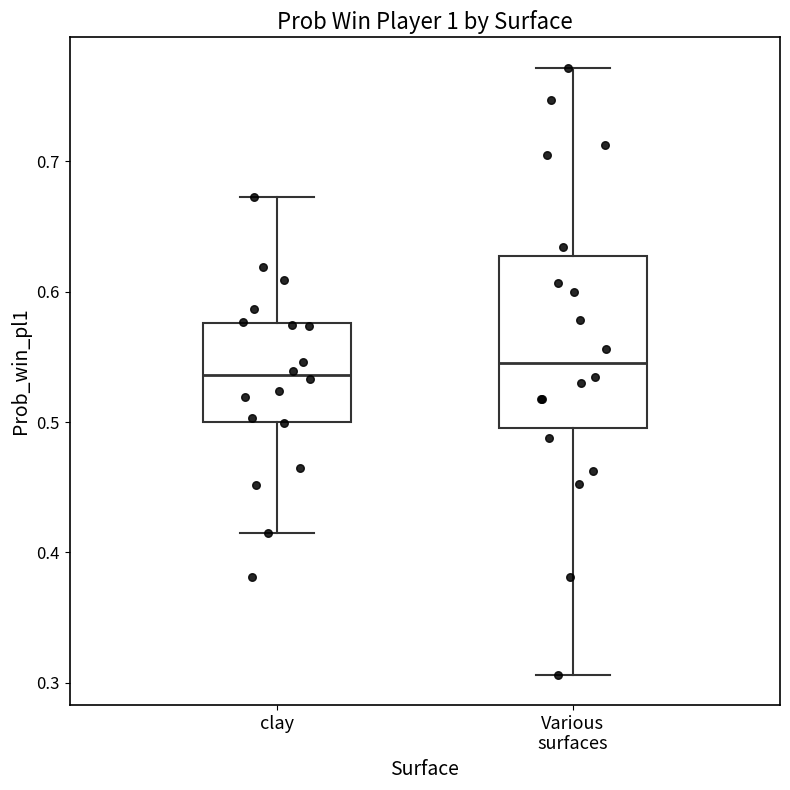

Comparing the boxes themselves (not the whiskers), which one is the tallest?

Various surfaces